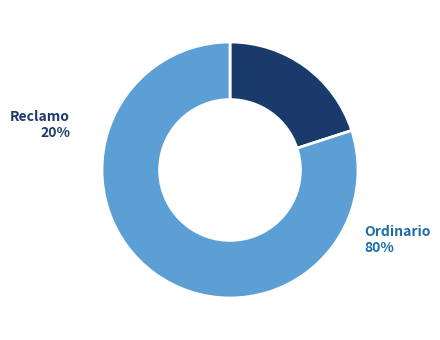

True or false: Reclamo accounts for 12% of the total.

False